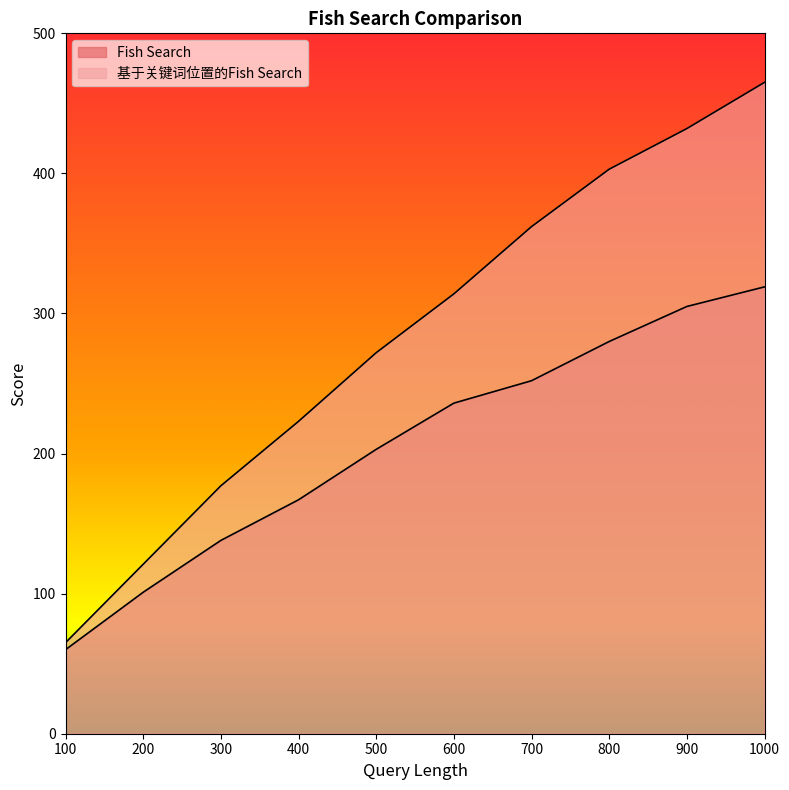

True or false: Fish Search and 基于关键词位置的Fish Search cross at least once.

False